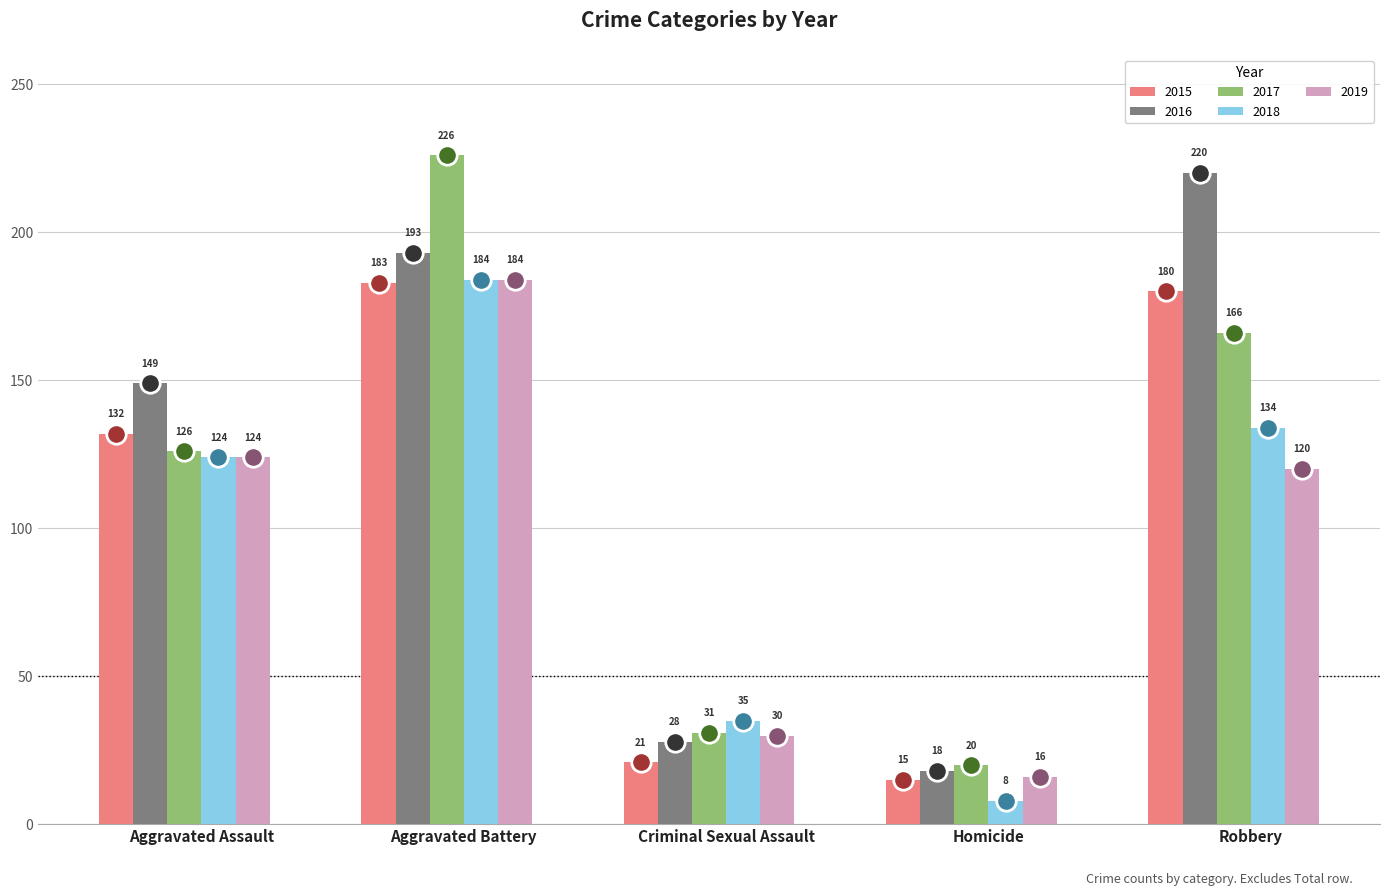

What position from the left is Homicide?

4